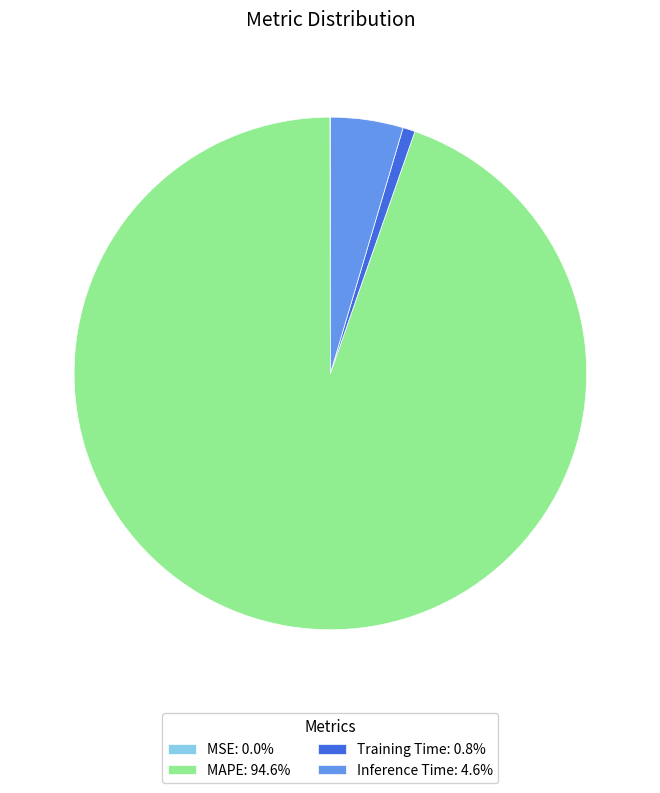

Does any single category account for the majority?

Yes